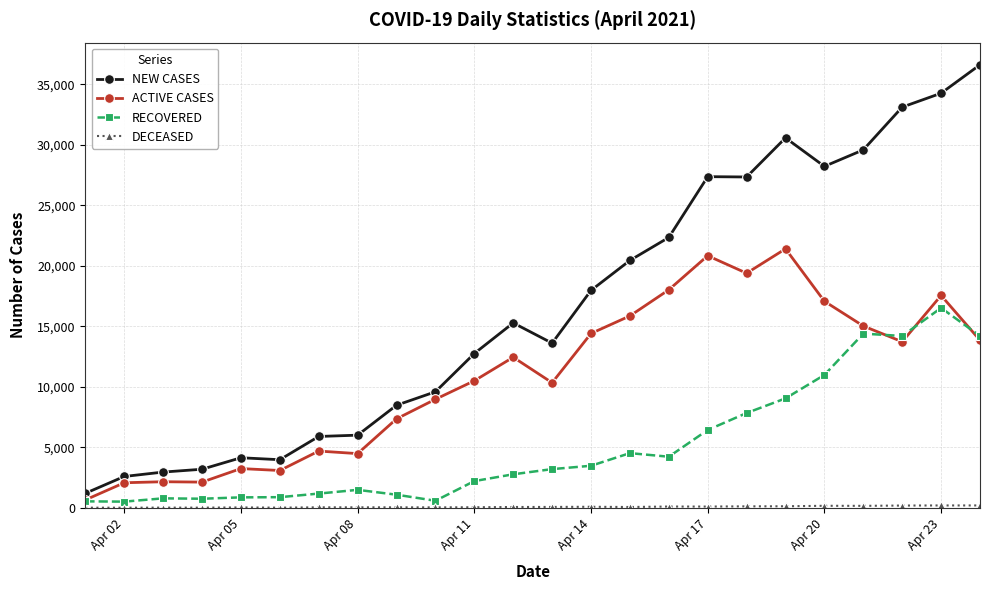

Which series has the largest range (max minus min)?

NEW CASES